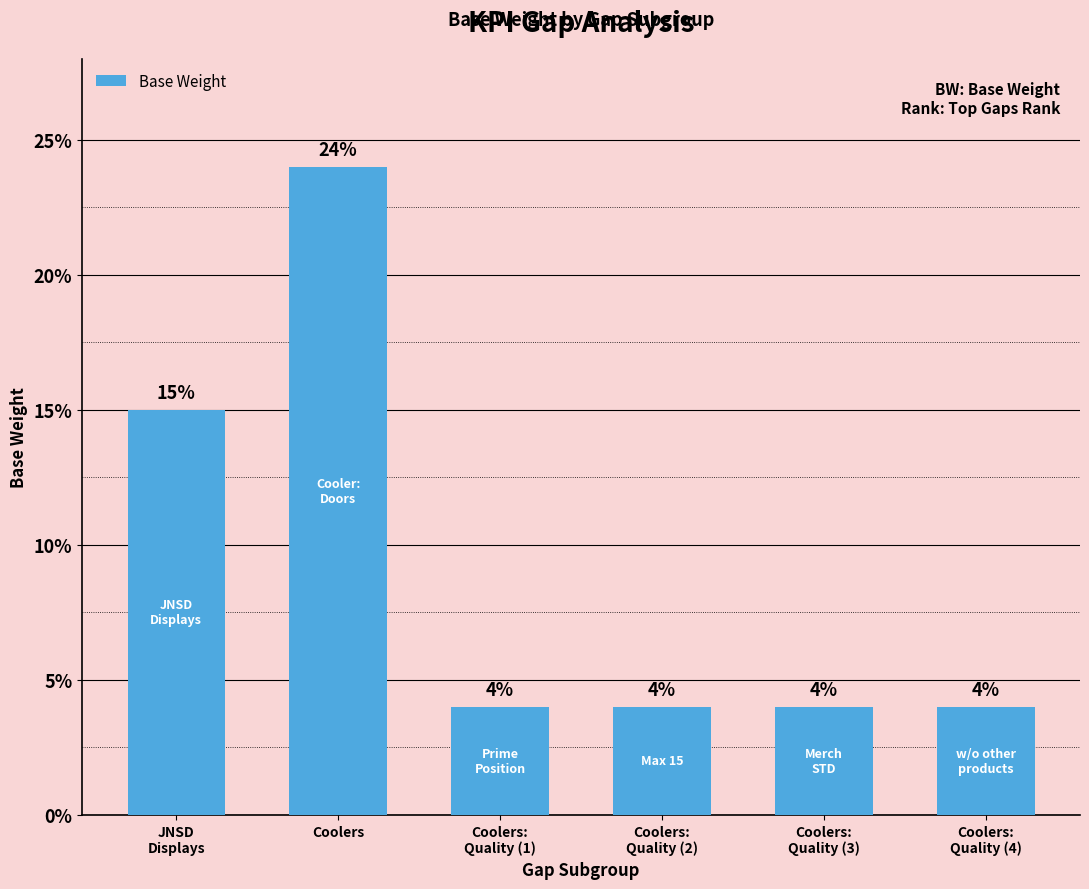

What is the label of the 3rd bar from the left?

Coolers:
Quality (1)